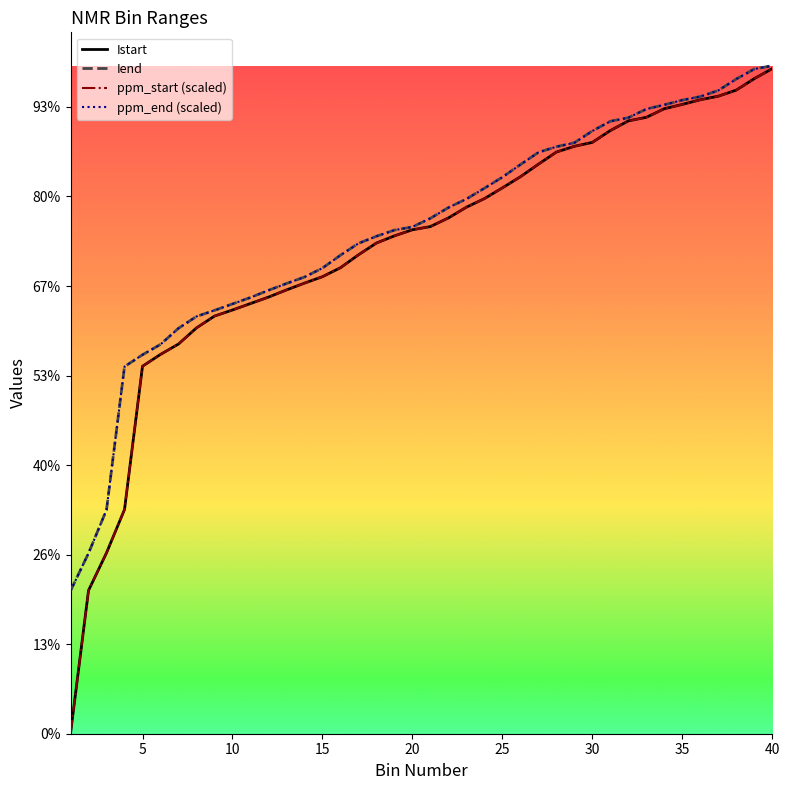

Does the chart have visible grid lines?

No